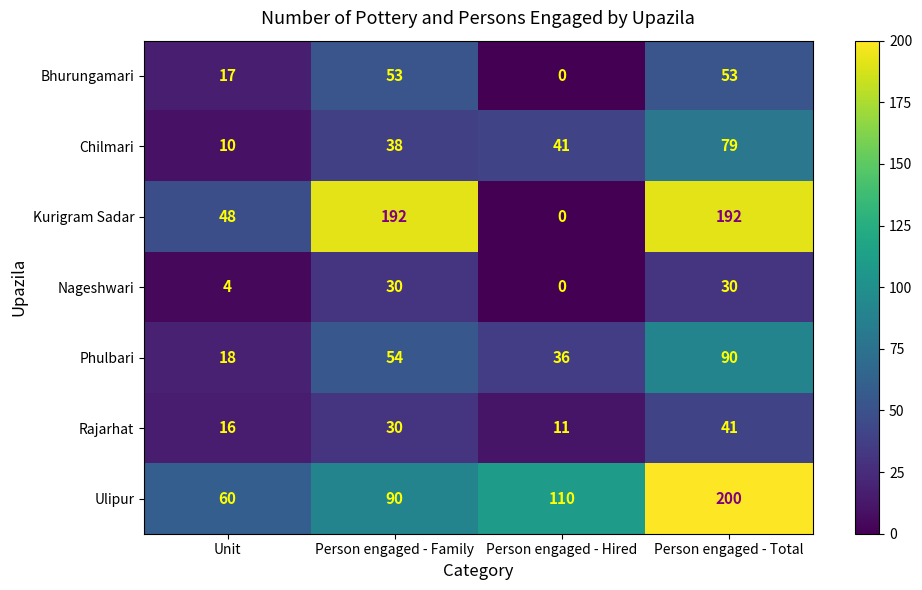

At which label does Rajarhat reach its minimum?

Person engaged - Hired